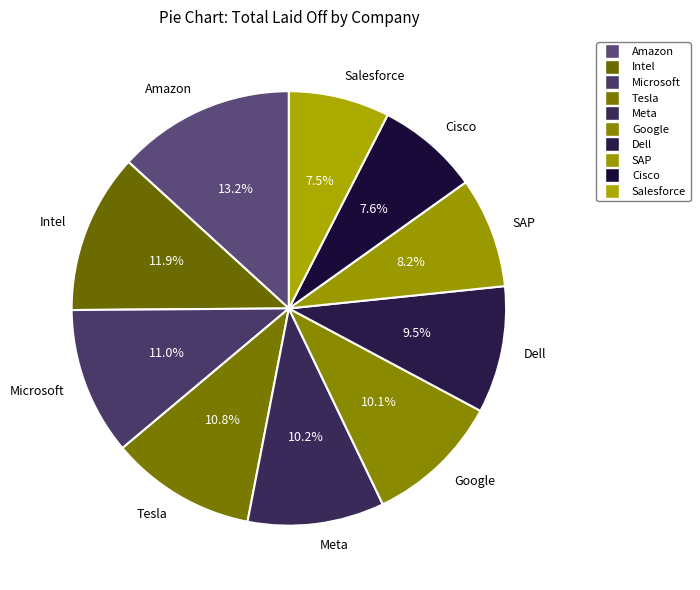

Is it true that Meta is 18% of the pie?

False